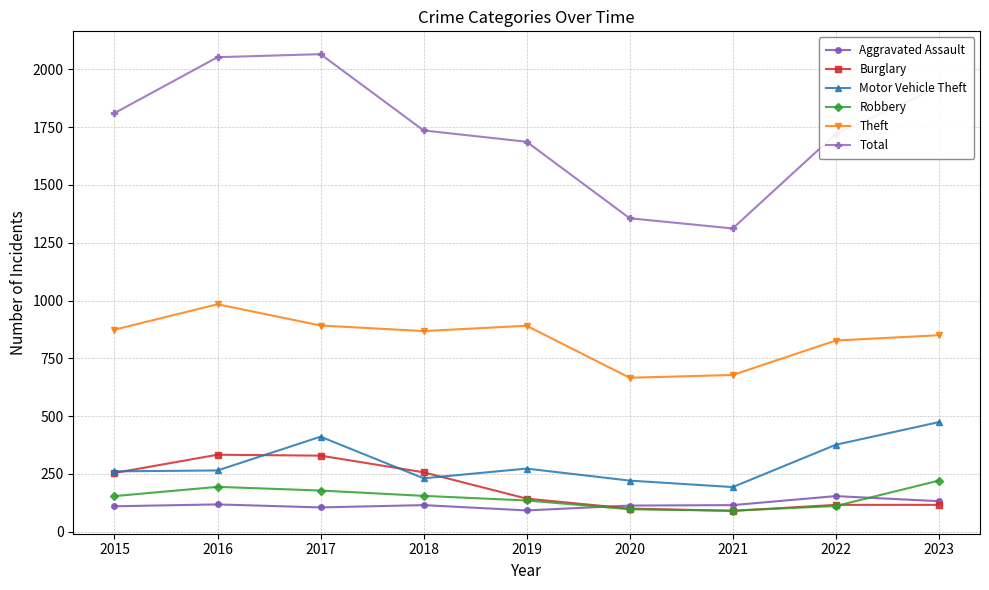

Is it true that Burglary equals 143 at 2019?

True